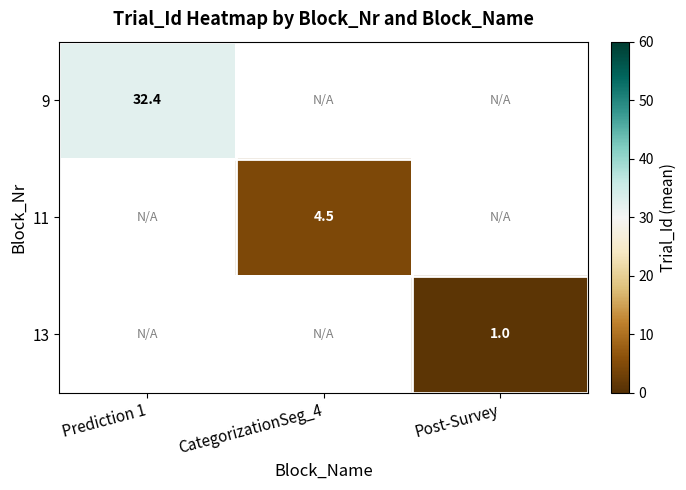

Which series has the largest range (max minus min)?

9